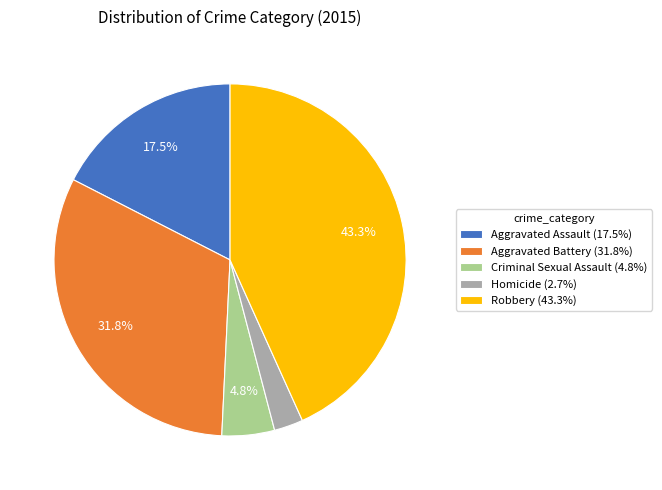

Approximately how many times larger is the value at Robbery (43.3%) compared to Aggravated Battery (31.8%)?

1.4